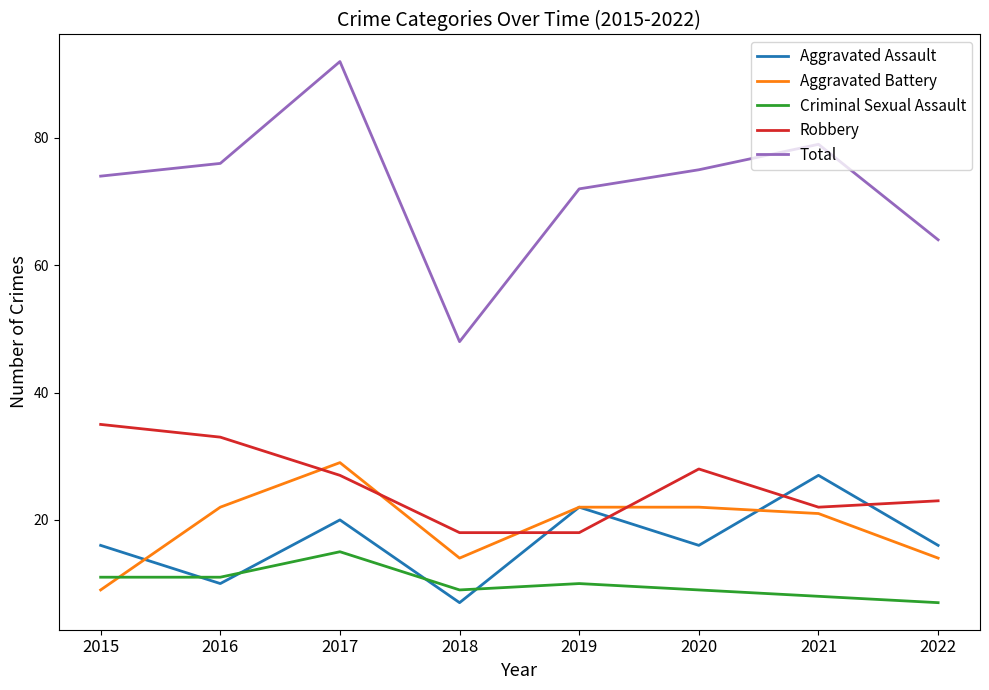

Is the value of Criminal Sexual Assault at 2021 greater than the value of Total at 2022?

No